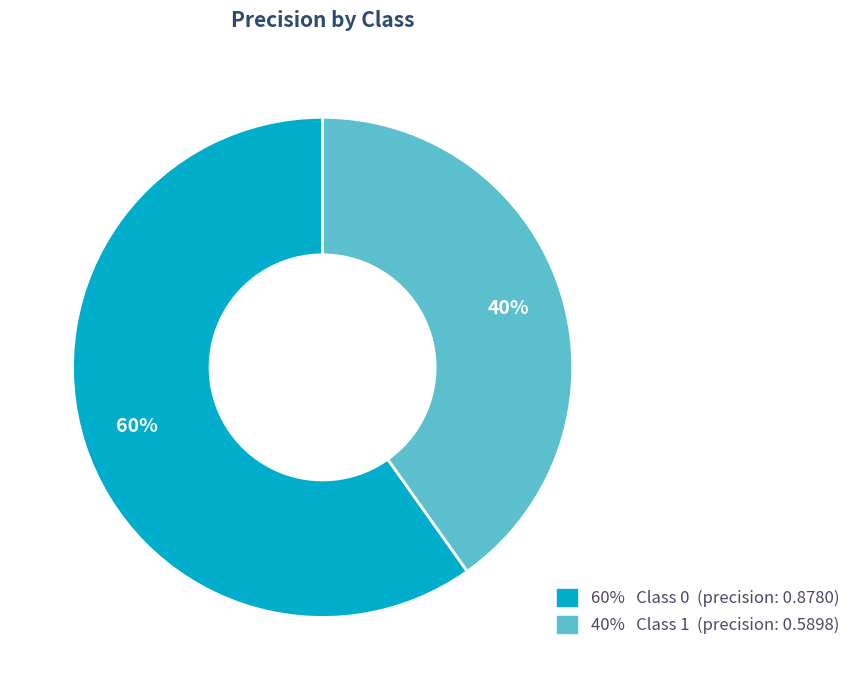

Is there any slice that represents more than half of the pie?

Yes